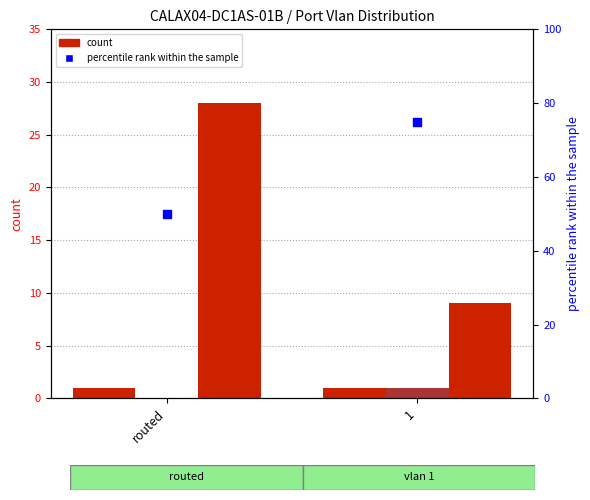

Which series reaches the minimum Y coordinate?

notconnect